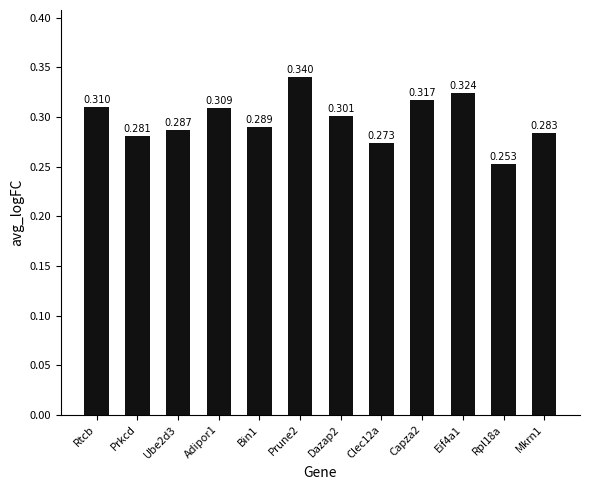

Count the number of data series in this chart.

1